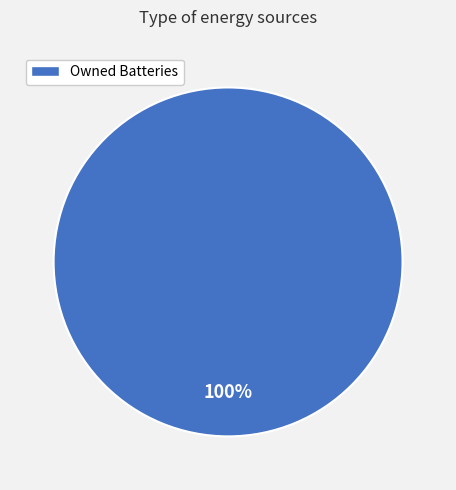

True or false: Owned Batteries accounts for 100% of the total.

True